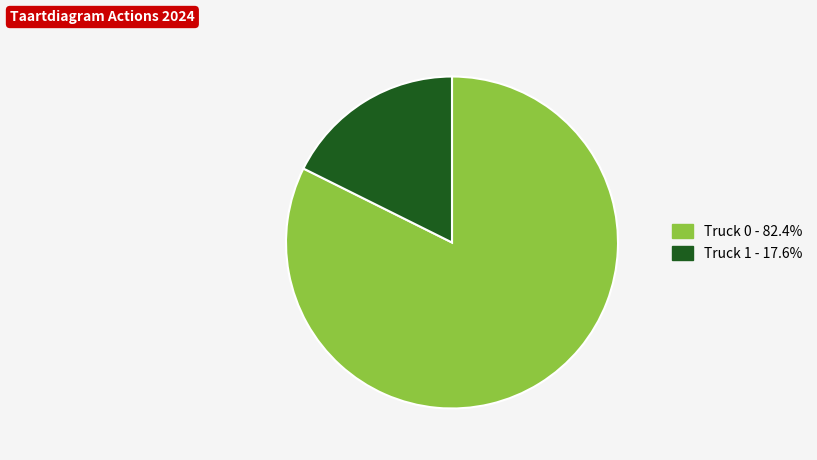

The Truck 0 slice represents 90% of the pie. True or false?

False